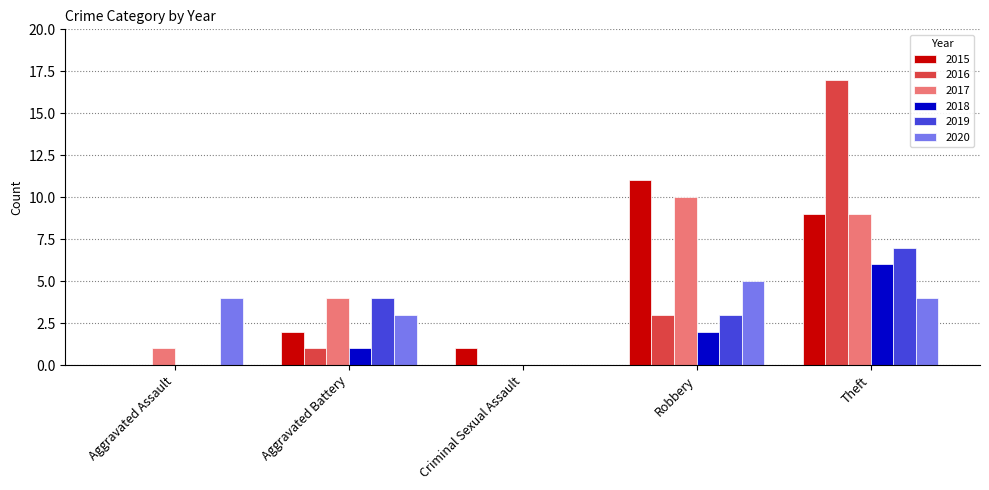

At which category is the sum across all series the highest?

Theft